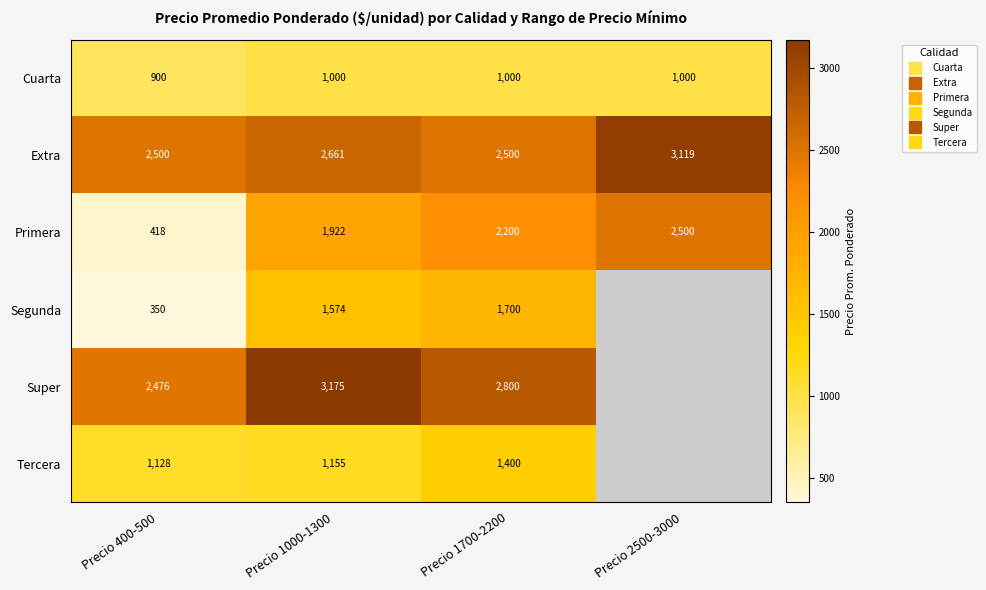

The value of Extra at Precio 2500-3000 is 1426.5. True or false?

False